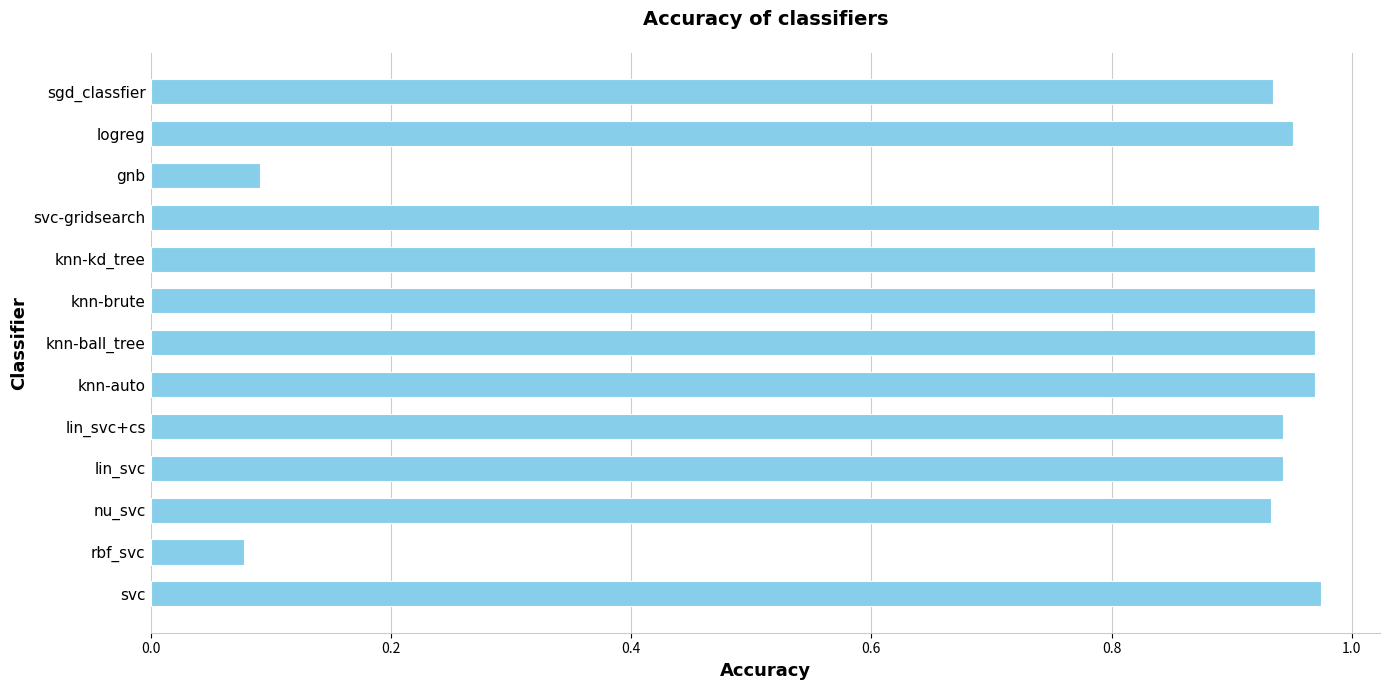

What is the average value?

0.8